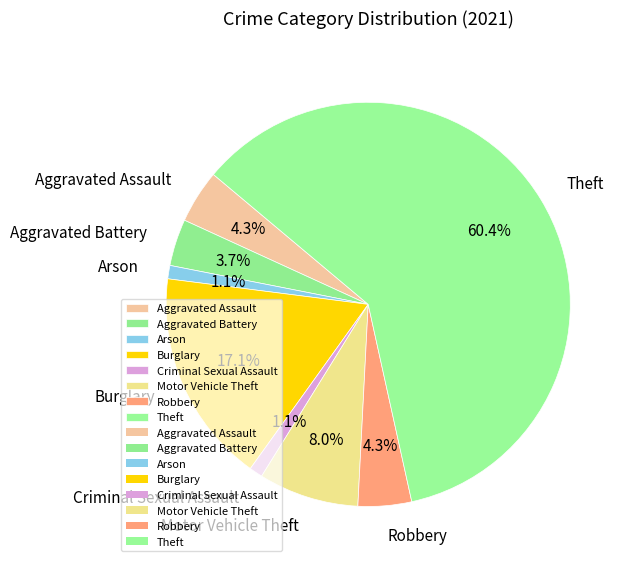

To the nearest percent, what percentage of the pie is Theft?

60%